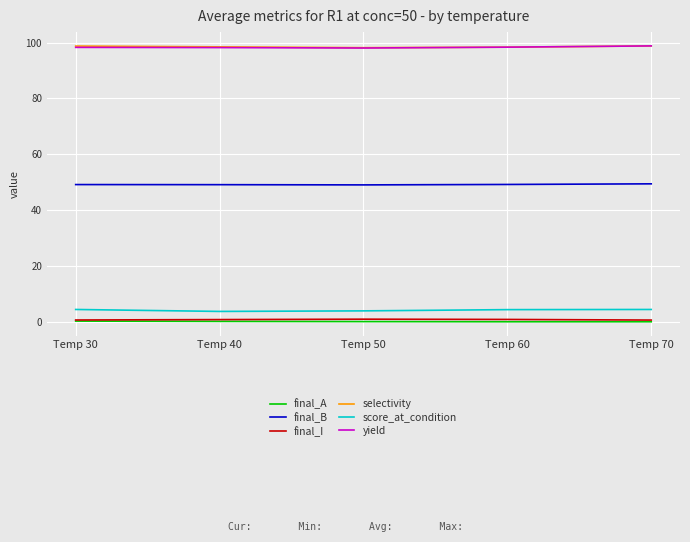

Is the value of selectivity at Temp 70 greater than the value of score_at_condition at Temp 40?

Yes